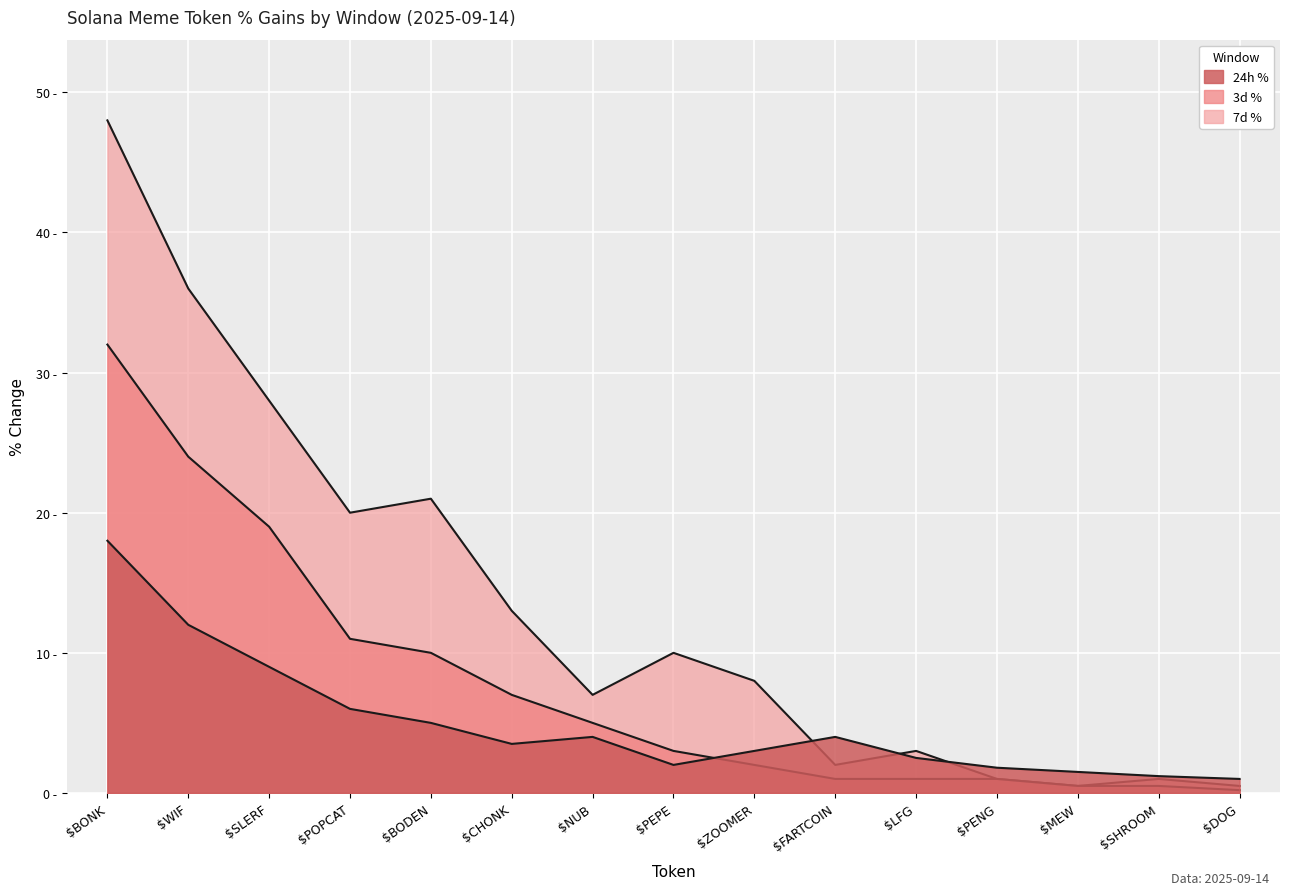

Does the chart display data point markers on the line(s)?

No